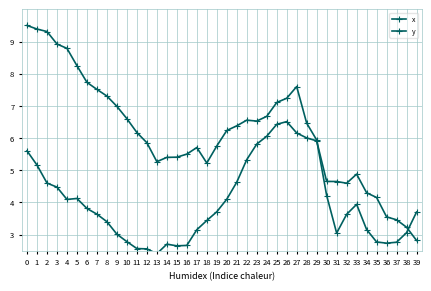

At which category does y reach its first local peak?

17